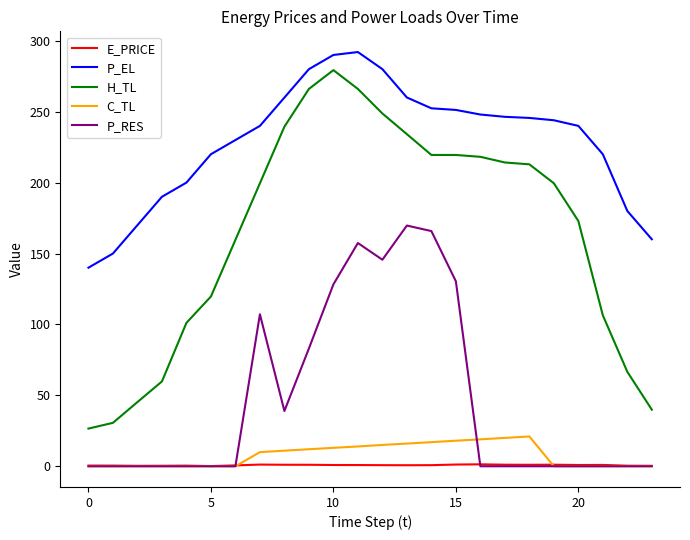

Which series has the largest range (max minus min)?

H_TL